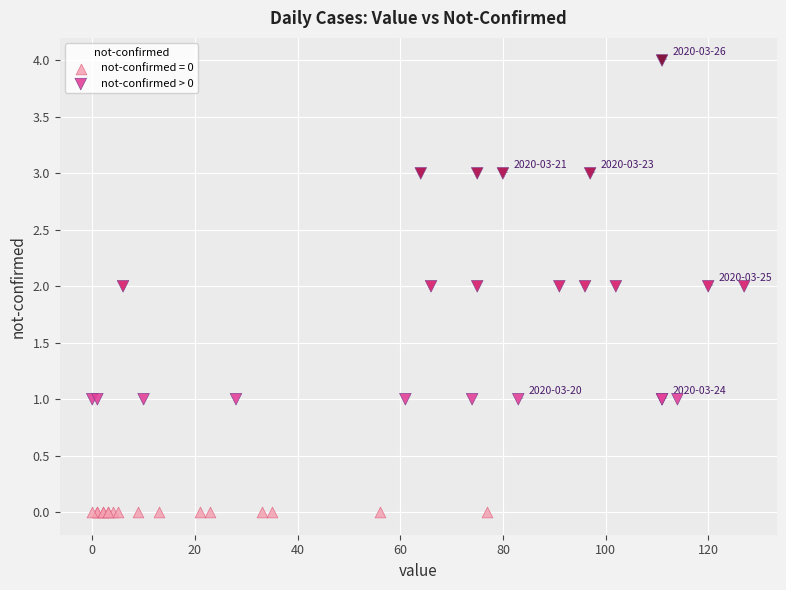

Which series contains the highest Y value?

not-confirmed > 0